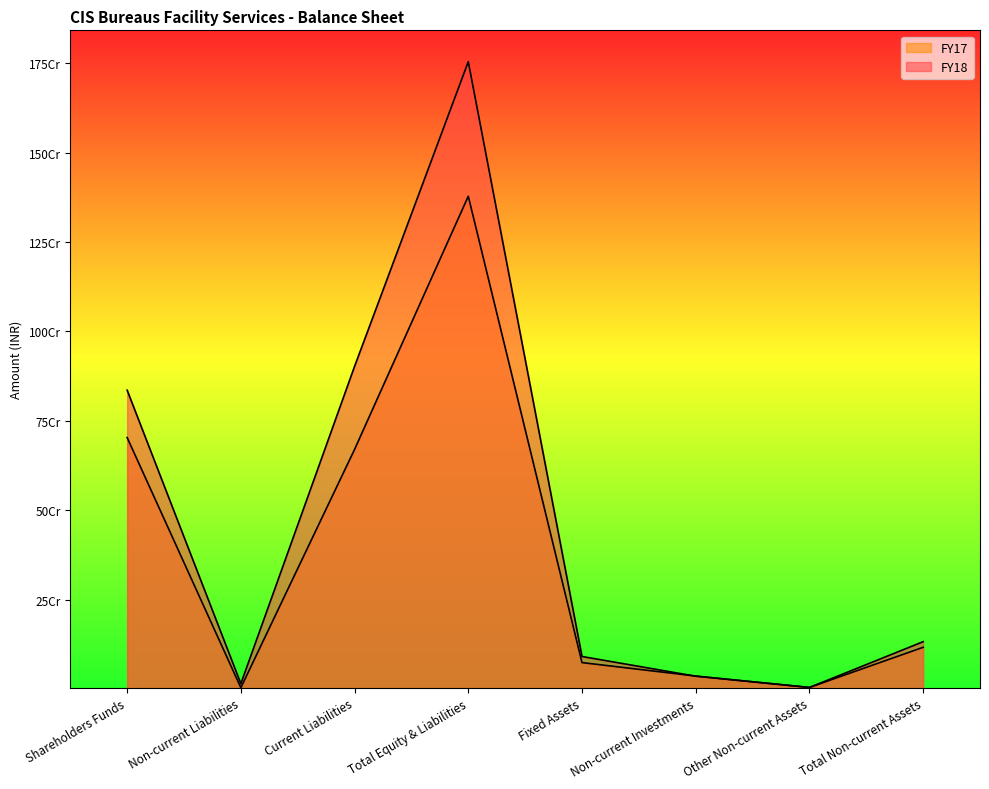

Which category has the highest value in the FY18 series?

Total Equity & Liabilities